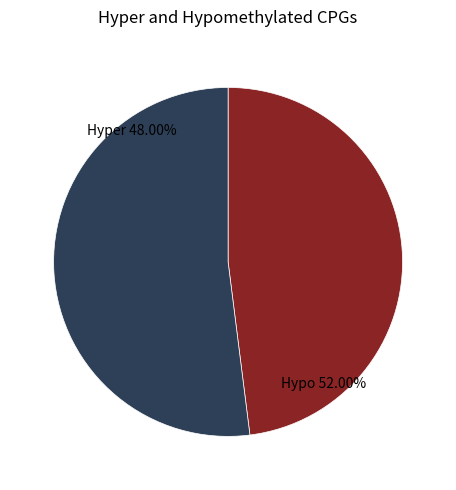

Is there a majority slice in this chart?

Yes